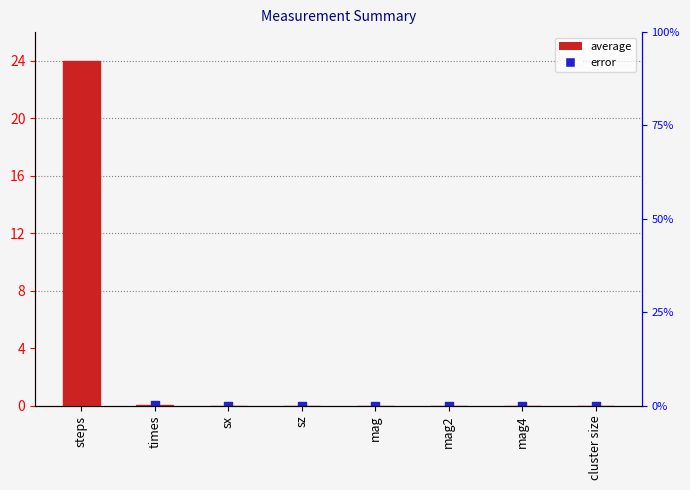

Is the value of average at mag4 greater than the value of error at mag?

No